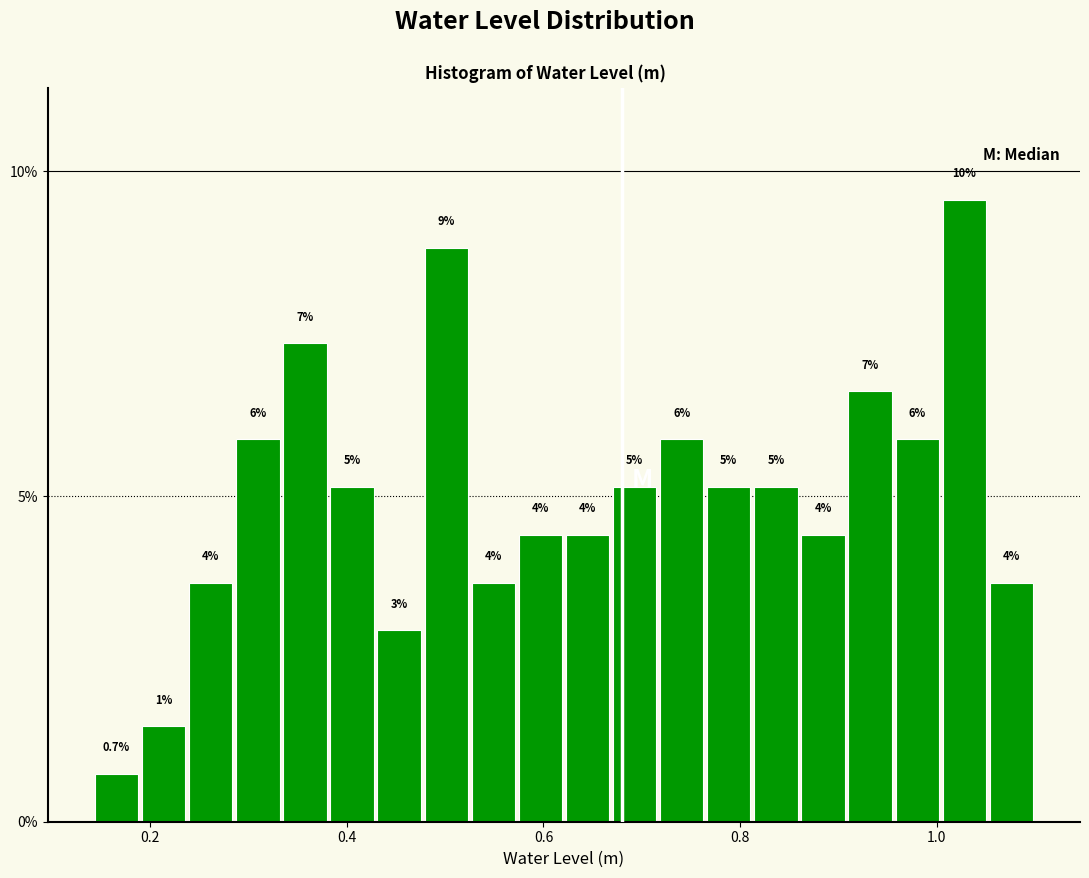

Read against the x-axis, roughly where is the centre of the tallest bar?

1.02